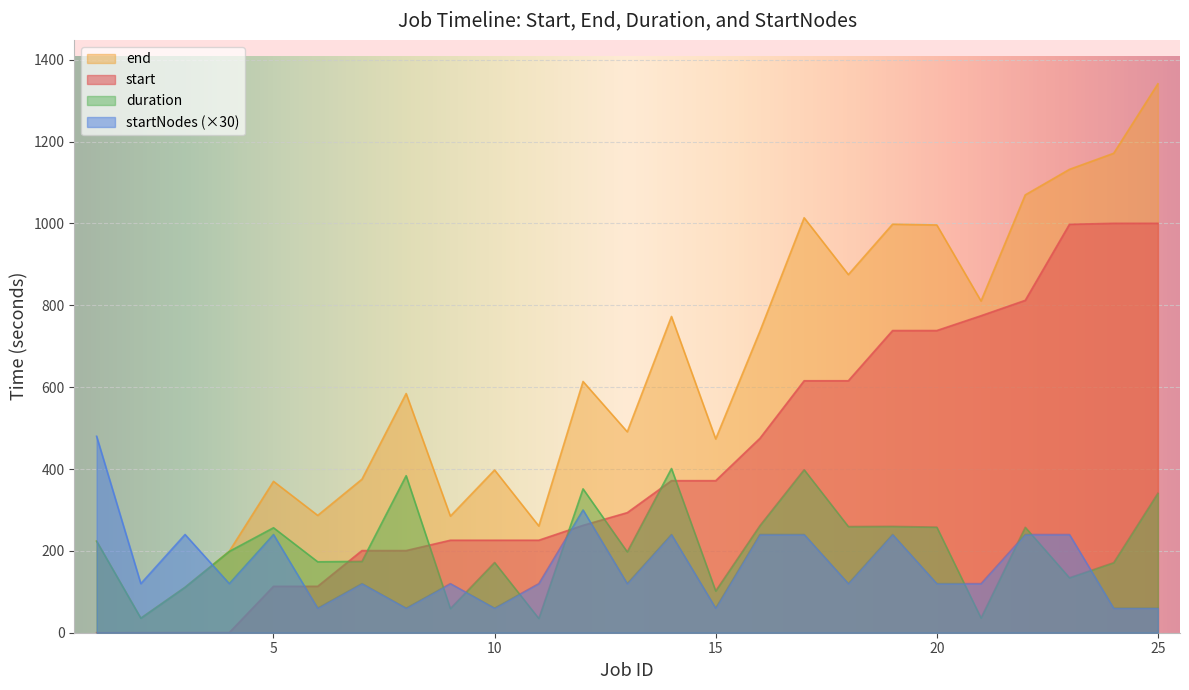

True or false: duration and end cross at least once.

False